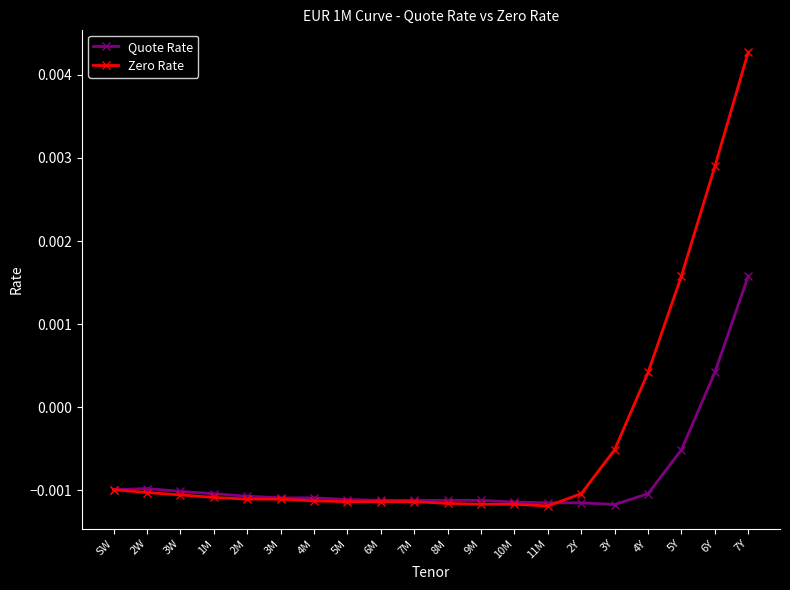

List the series in order of their overall mean, highest first.

Zero Rate, Quote Rate